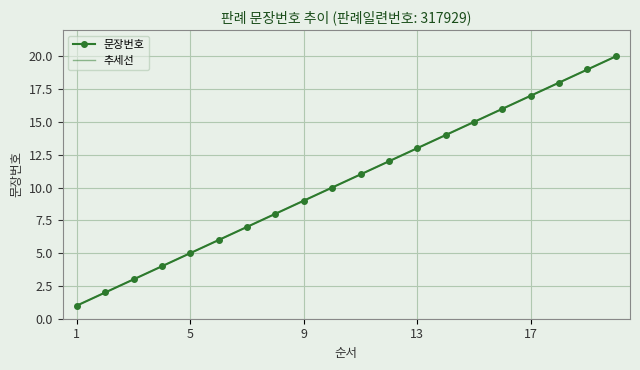

Reading left to right, what are all the values shown in this chart?

문장번호: 1.0	2.0	3.0	4.0	5.0	6.0	7.0	8.0	9.0	10.0	11.0	12.0	13.0	14.0	15.0	16.0	17.0	18.0	19.0	20.0
추세선: 1.0	2.0	3.0	4.0	5.0	6.0	7.0	8.0	9.0	10.0	11.0	12.0	13.0	14.0	15.0	16.0	17.0	18.0	19.0	20.0